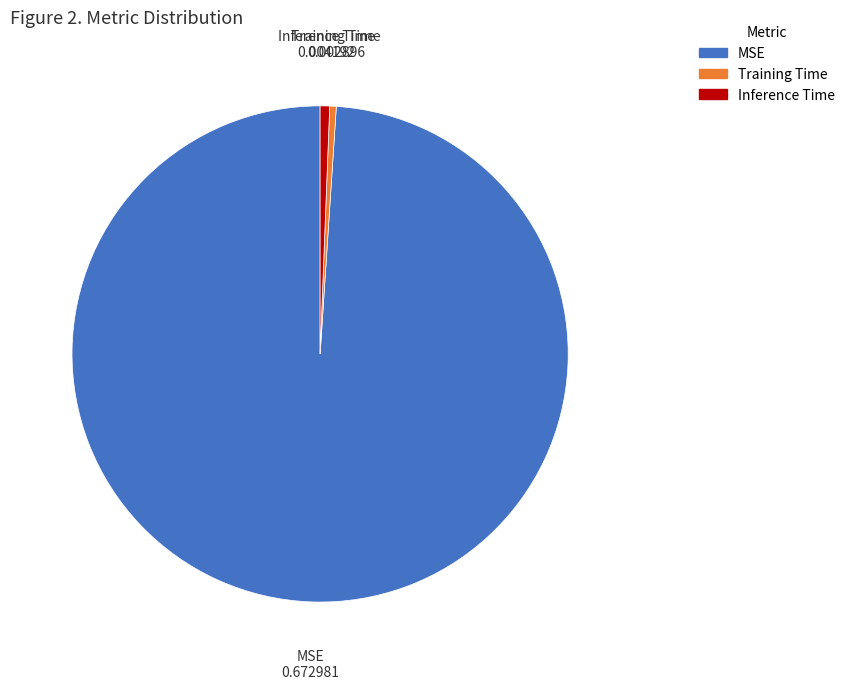

Which category has the biggest portion of the pie?

MSE